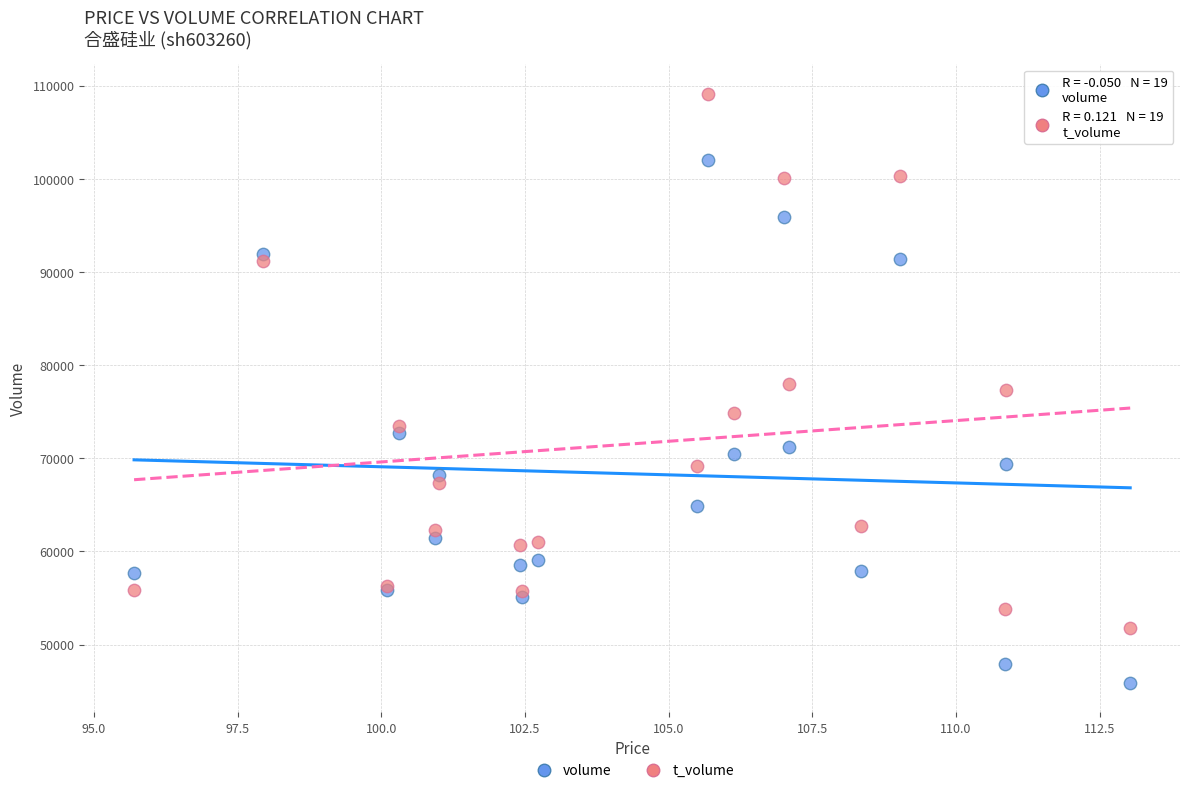

Which series has the widest spread of Y values?

t_volume